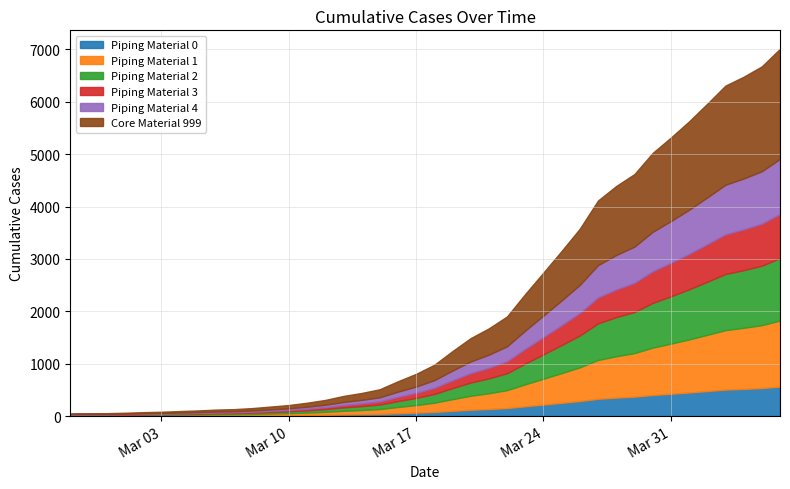

What is the sum of the values at 2020-03-11 and 2020-04-06?

7267